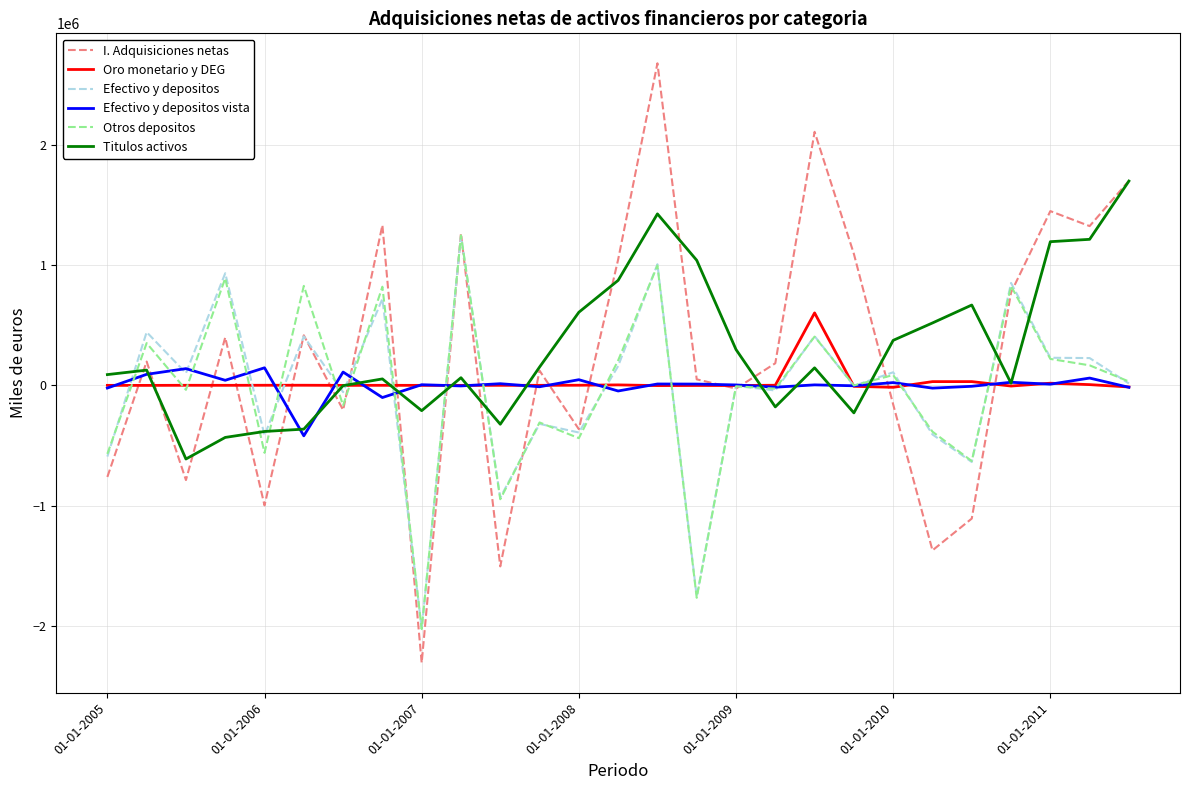

After their last crossing, which series has the higher values: Titulos activos or Efectivo y depositos vista?

Titulos activos